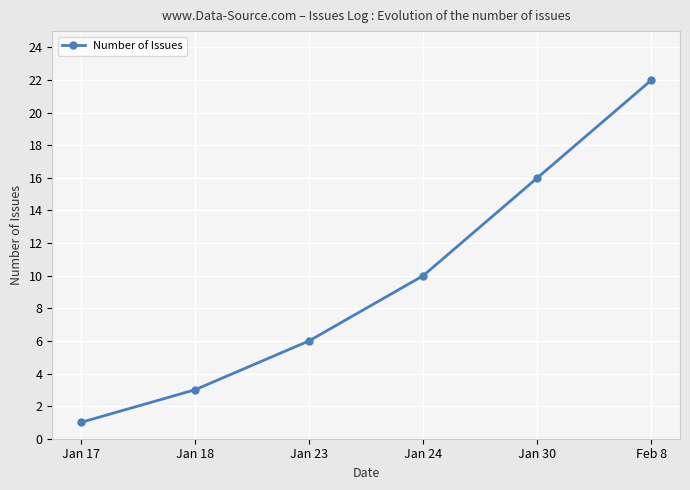

What is the difference between the maximum and minimum values?

21